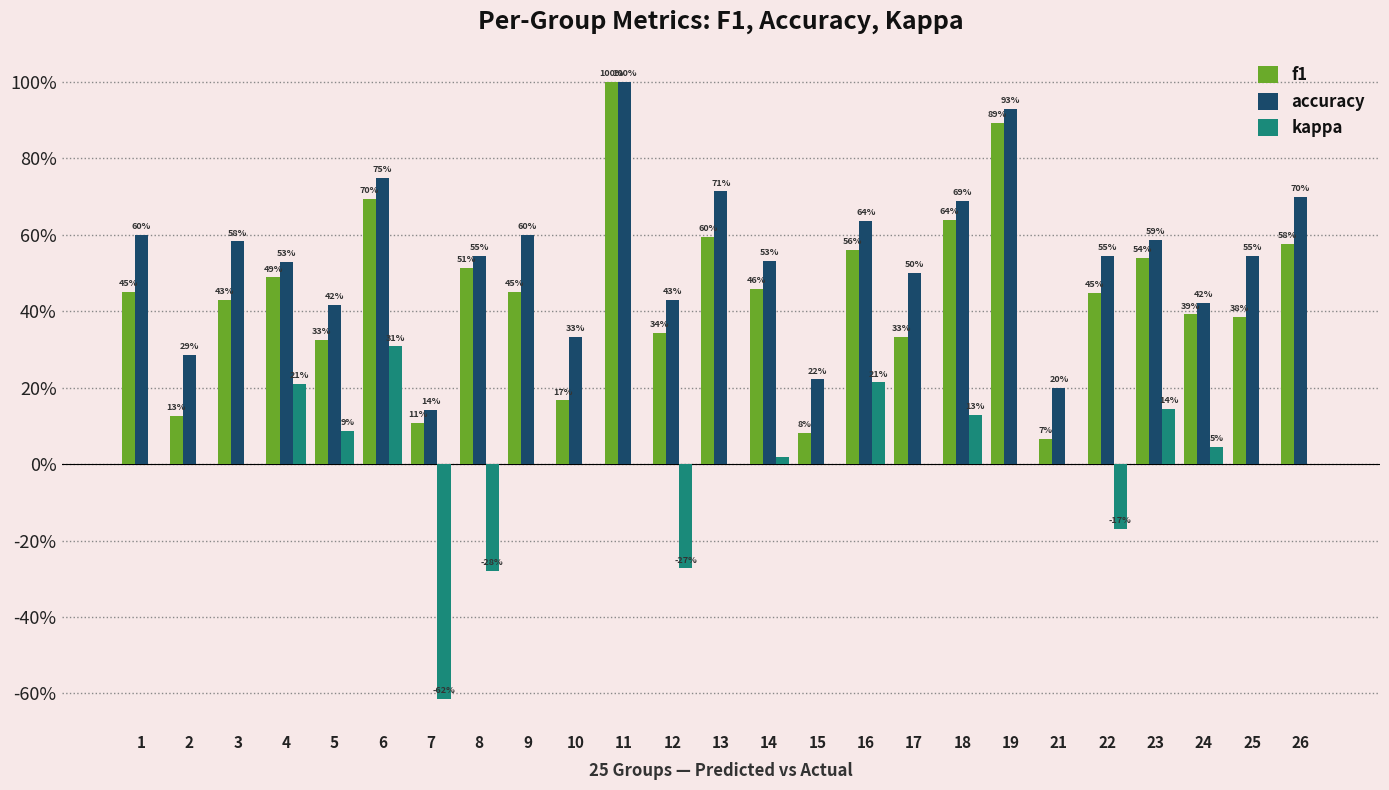

At which label is kappa closest to 0?

1